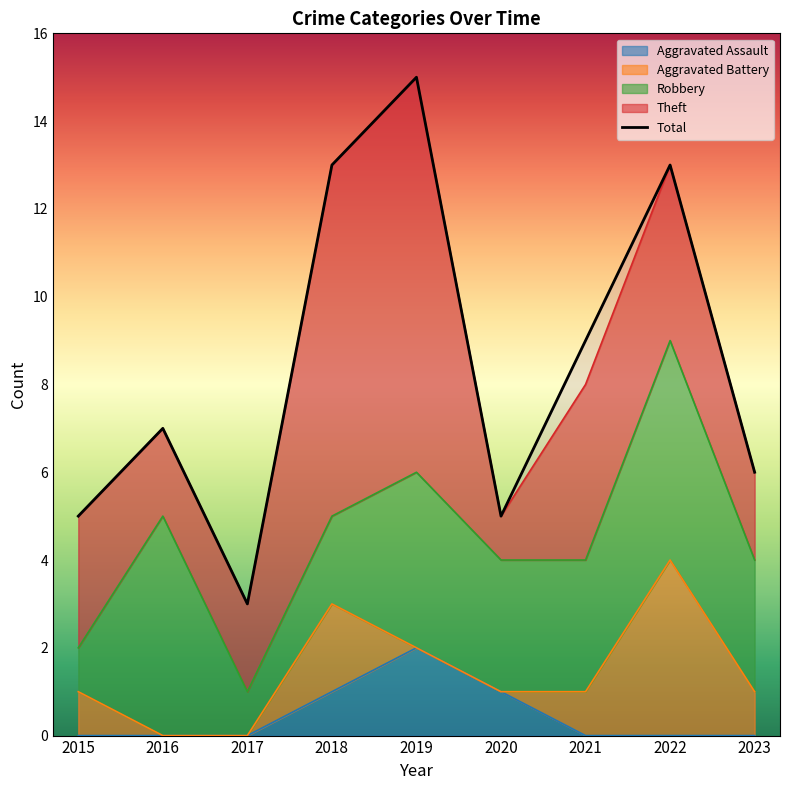

At which category is the sum across all series the highest?

2019